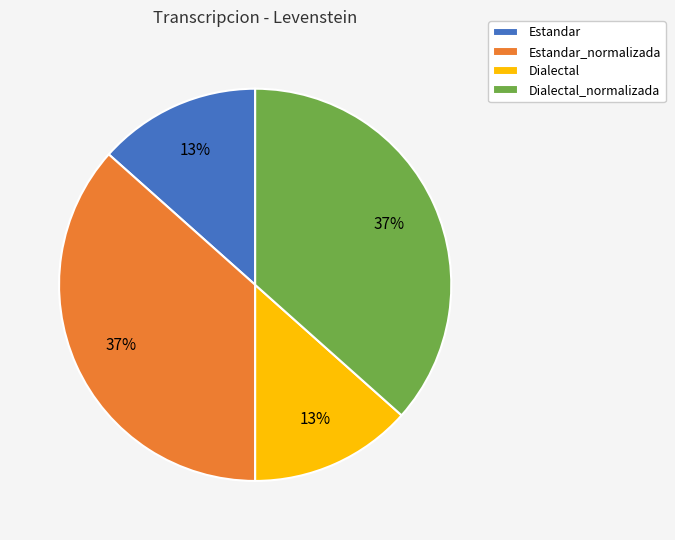

Is it true that Estandar_normalizada is 37% of the pie?

True